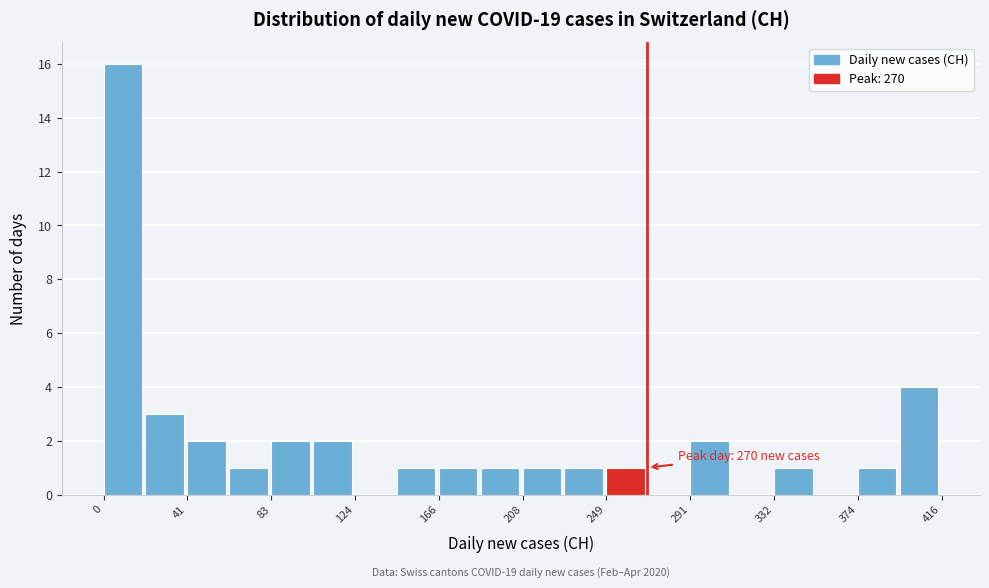

Which range on the x-axis has the tallest bar?

0 to 20